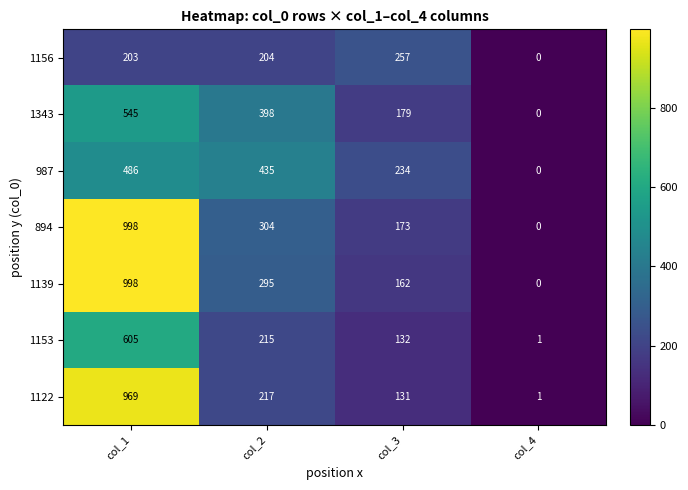

Is the value of 1139 at col_2 greater than the value of 1153 at col_4?

Yes